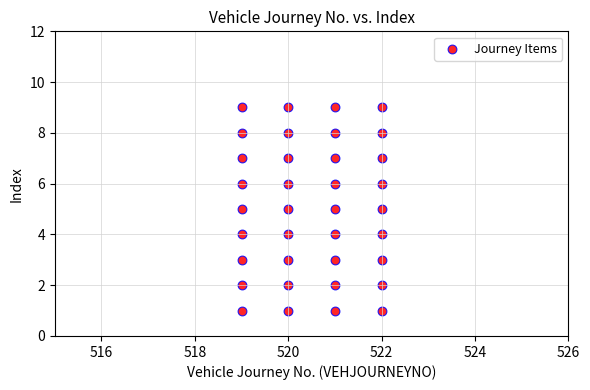

What is the range of X values (max minus min)?

3